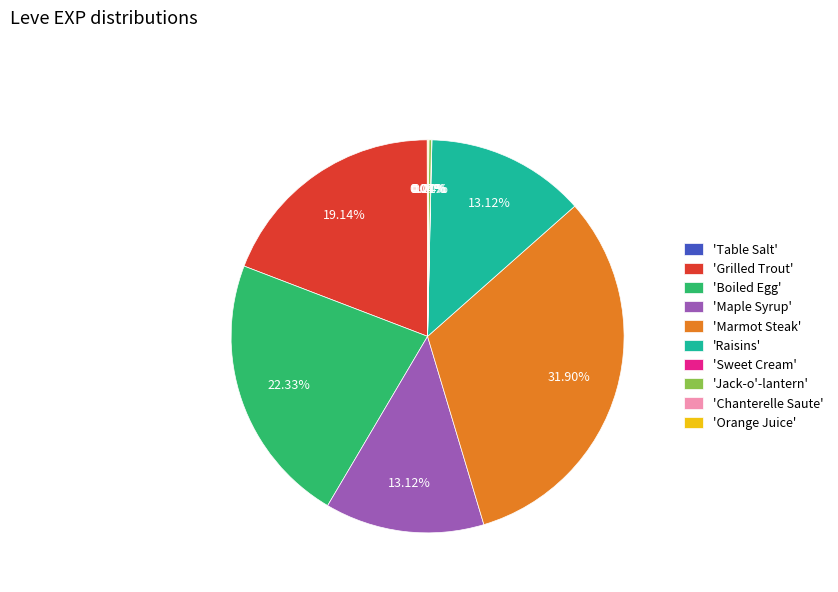

Is there any slice that represents more than half of the pie?

No